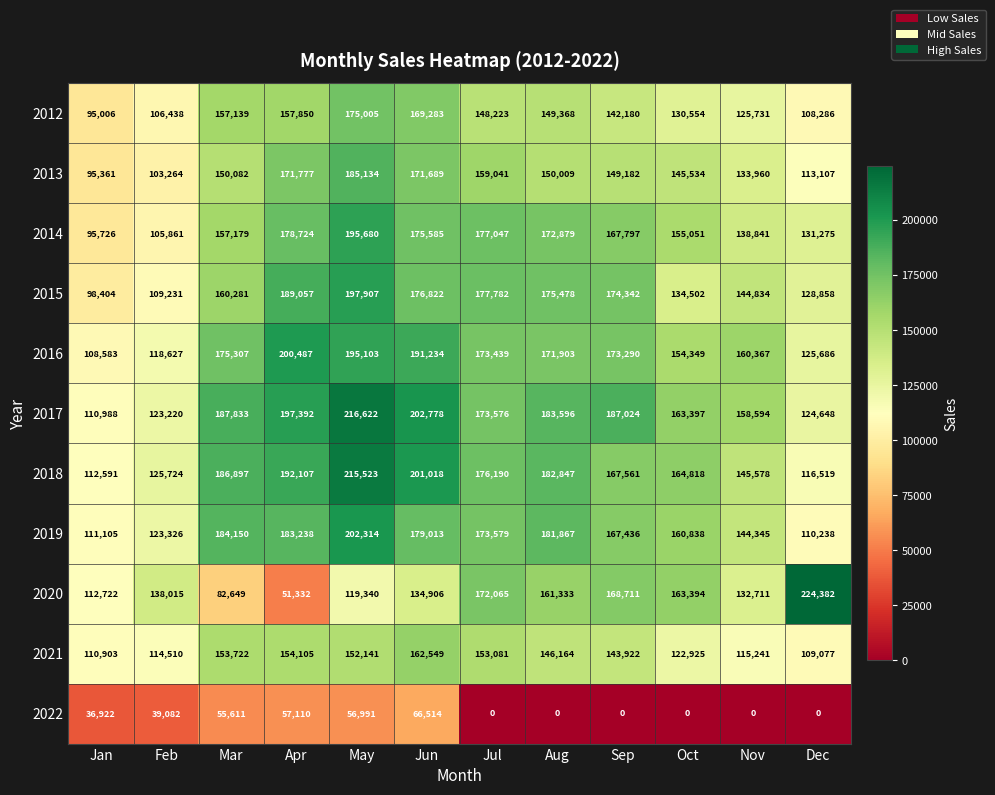

Which label corresponds to the largest value in the chart?

Dec